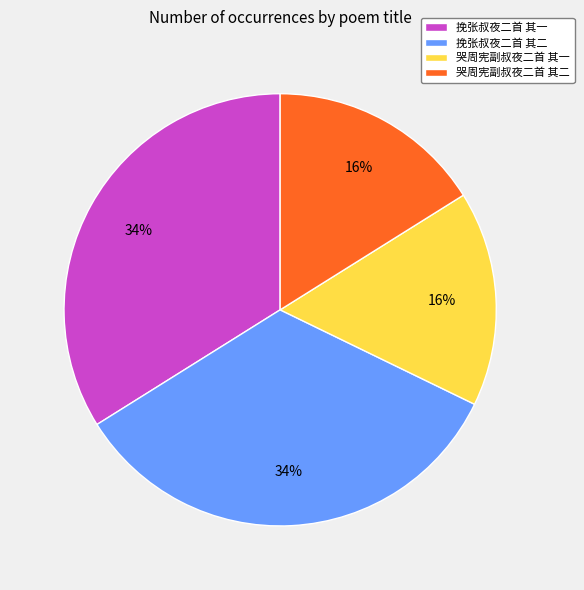

Is 哭周宪副叔夜二首 其一 the majority of the pie?

No